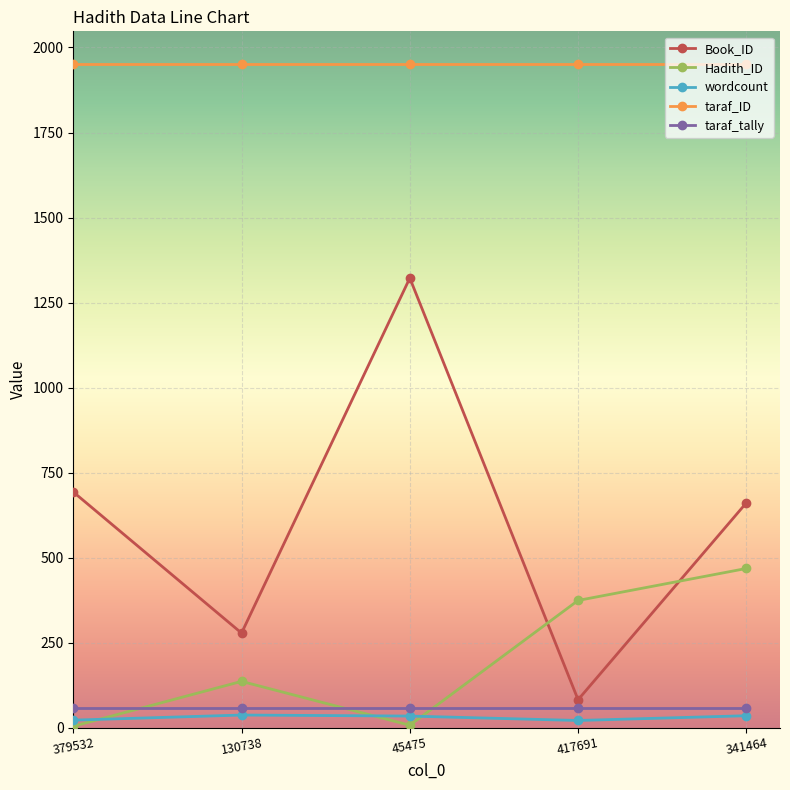

True or false: Hadith_ID has more than 1 points higher than both neighbors.

False